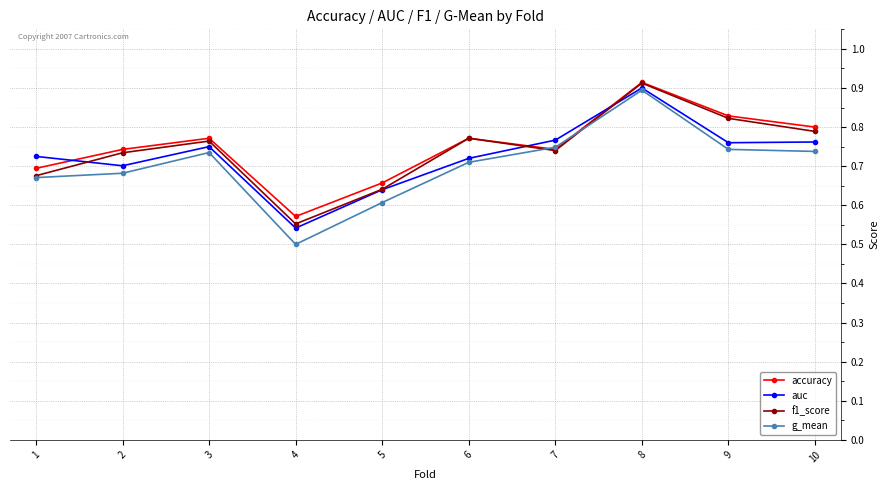

Does the chart have visible grid lines?

Yes